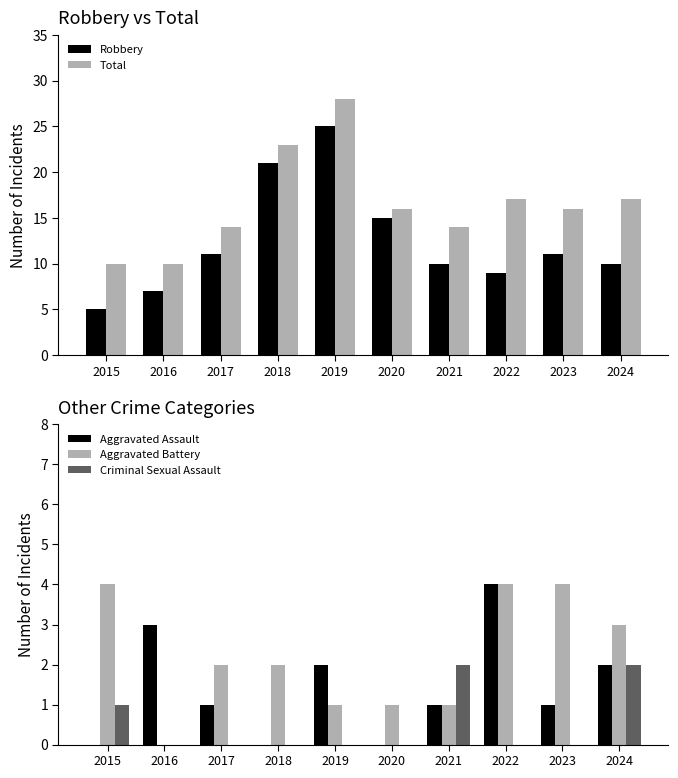

Rank the categories by Criminal Sexual Assault value from highest to lowest.

2021, 2024, 2015, 2016, 2017, 2018, 2019, 2020, 2022, 2023